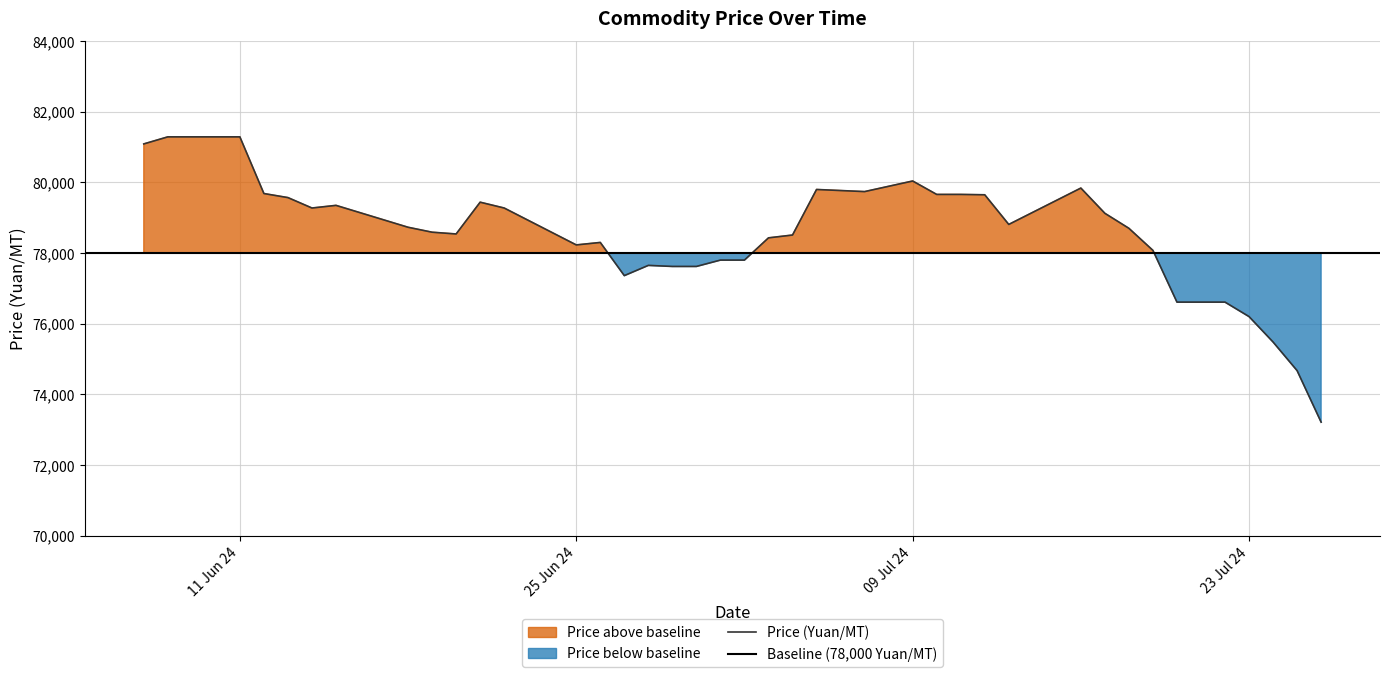

How many data points does each series have?

39